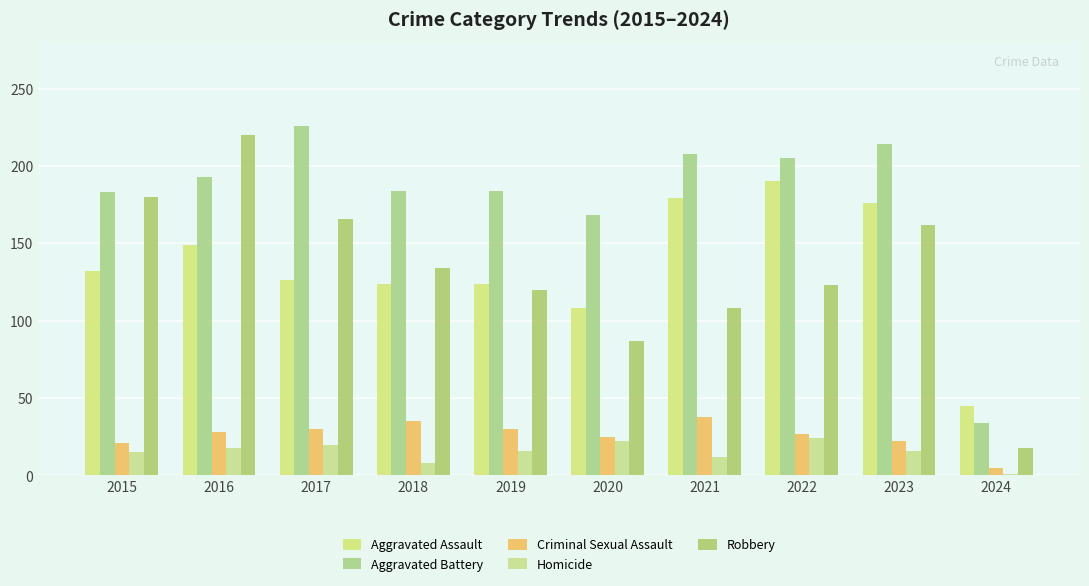

How many groups of bars are there?

10